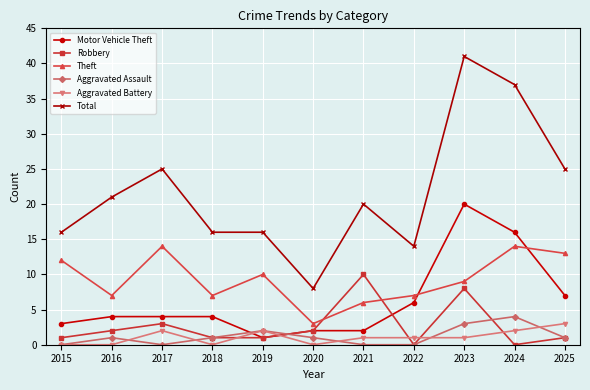

True or false: Total and Motor Vehicle Theft cross at least once.

False